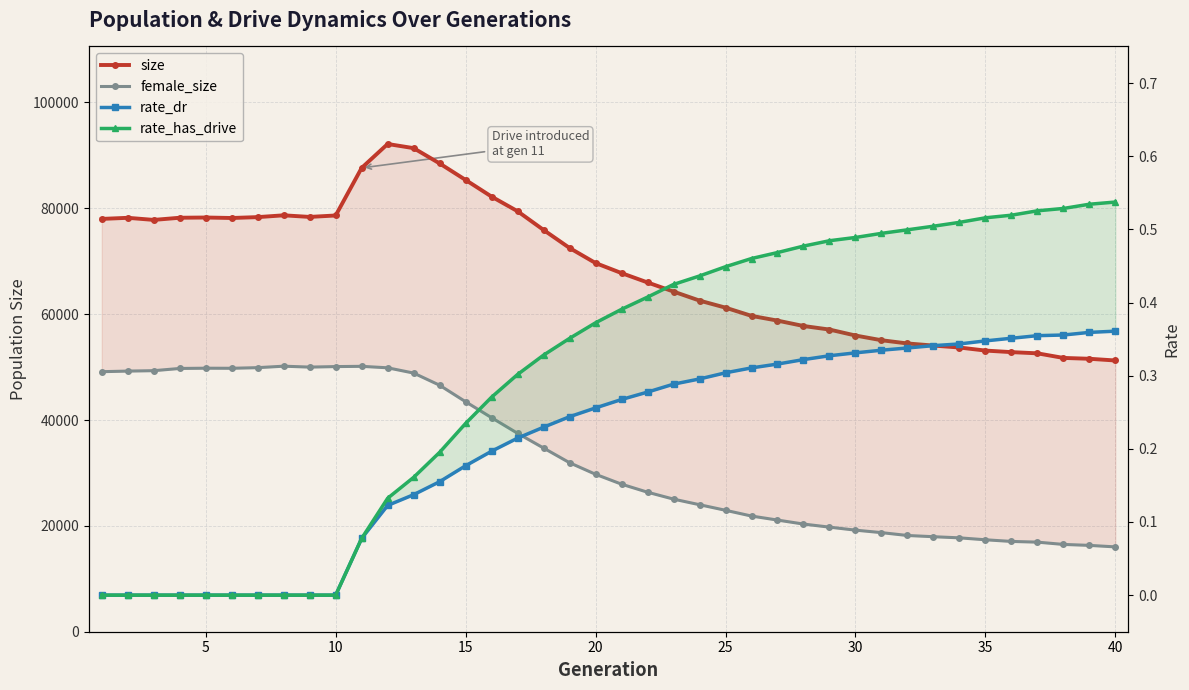

Which series has the largest range (max minus min)?

size